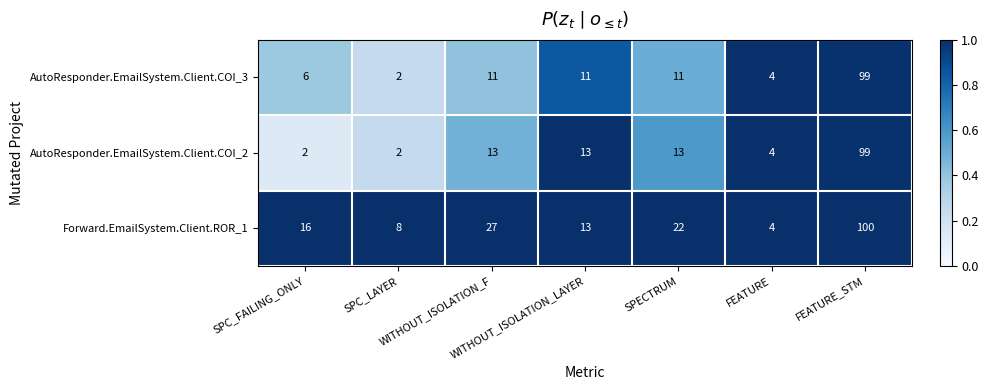

What is the maximum value shown in the chart?

100